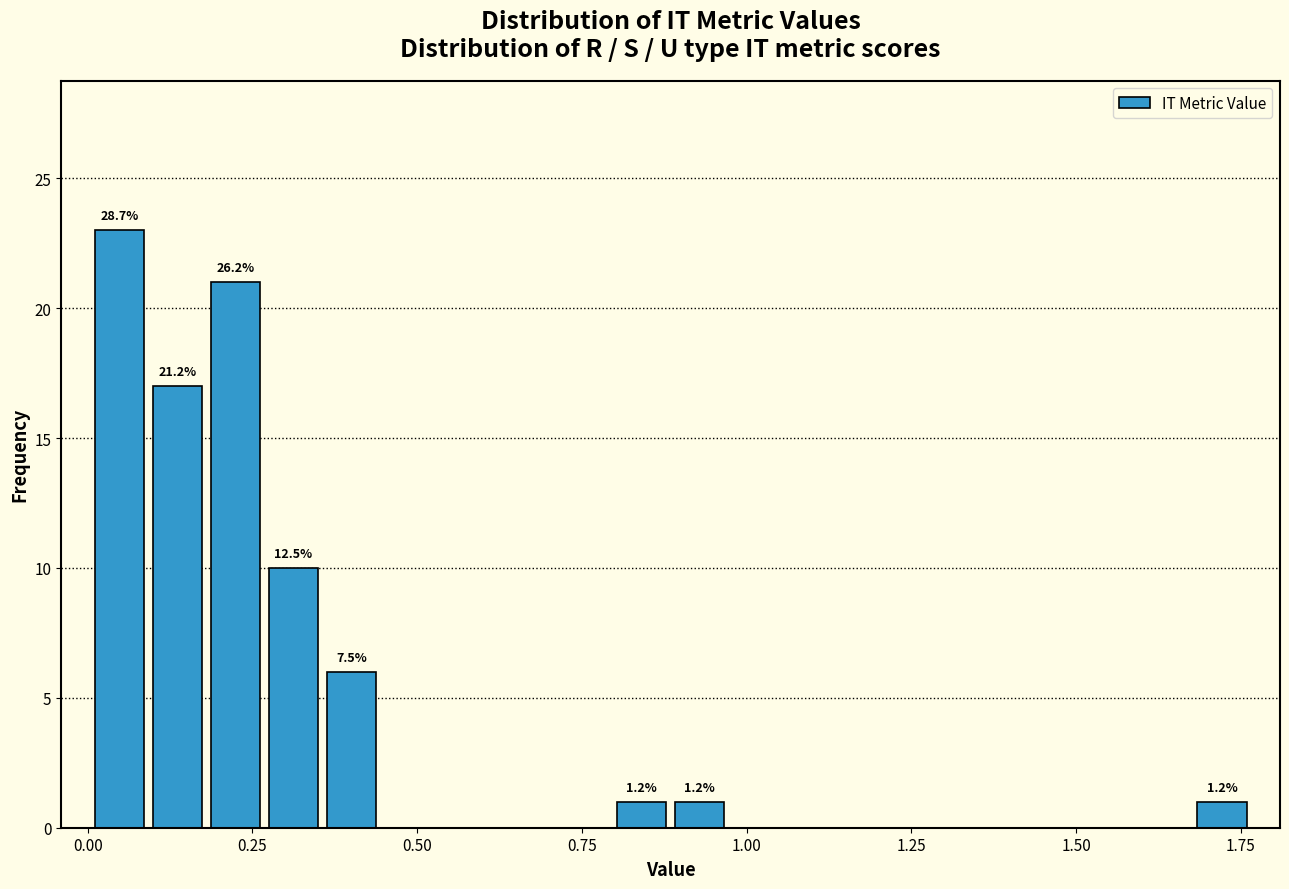

Read against the x-axis, roughly where is the centre of the tallest bar?

0.05